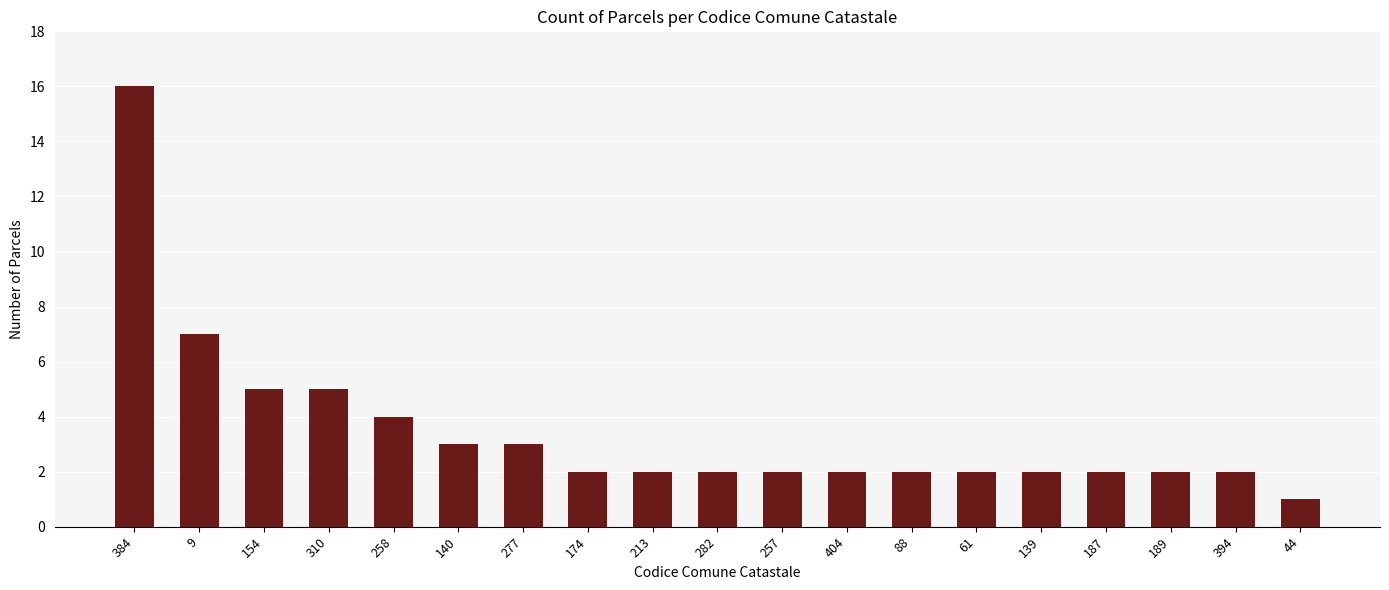

What is the ratio of the value at 187 to the value at 9?

0.3